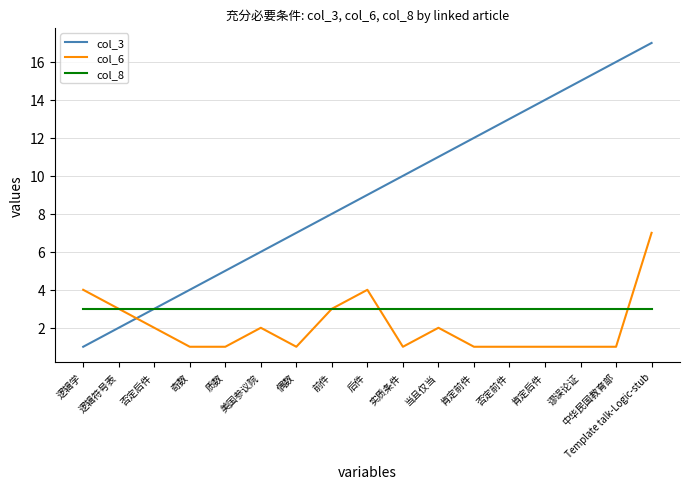

Which series has the largest range (max minus min)?

col_3